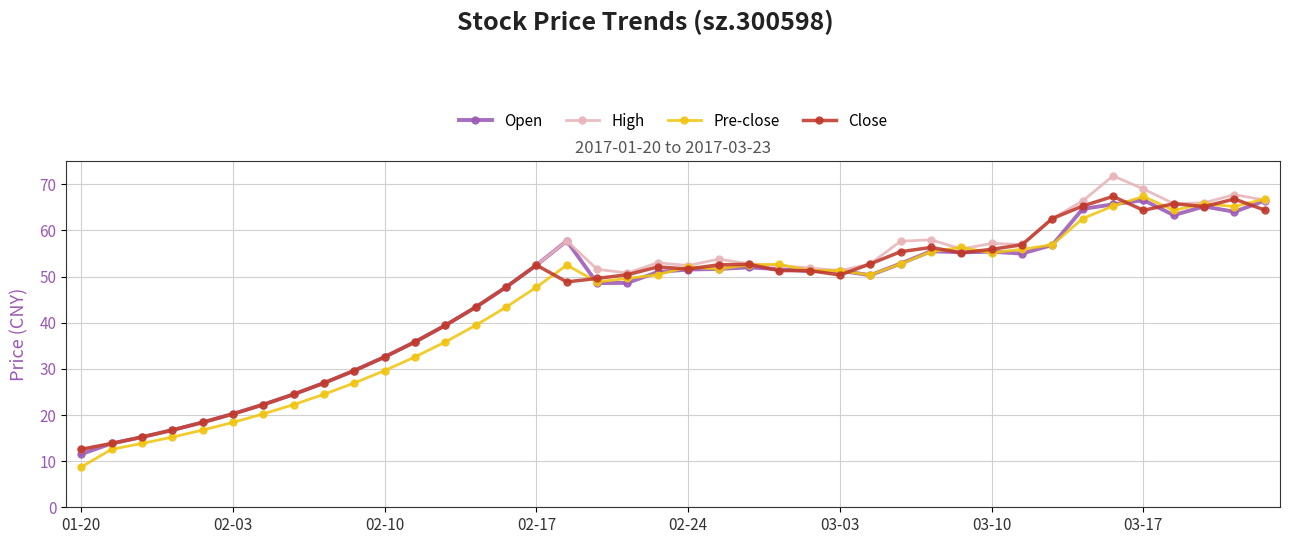

True or false: Open has more than 1 interior local peaks.

True